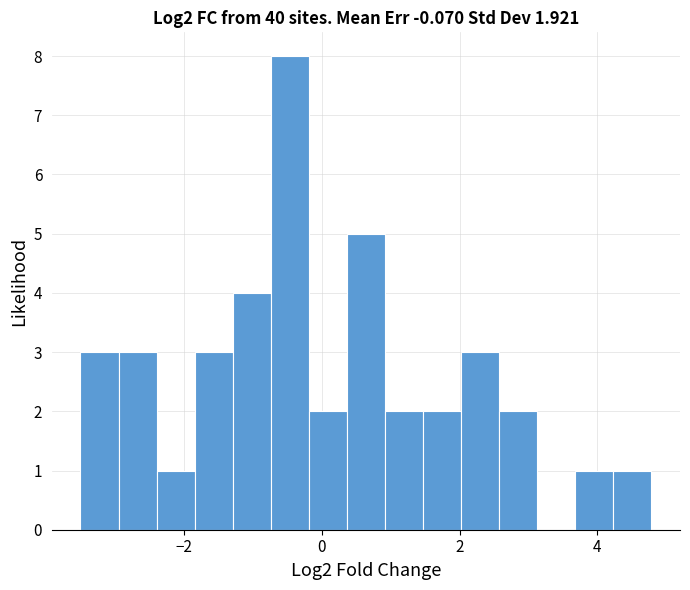

Around what value on the x-axis is the tallest bar? Give the approximate position of its centre, as read against the axis.

-0.4